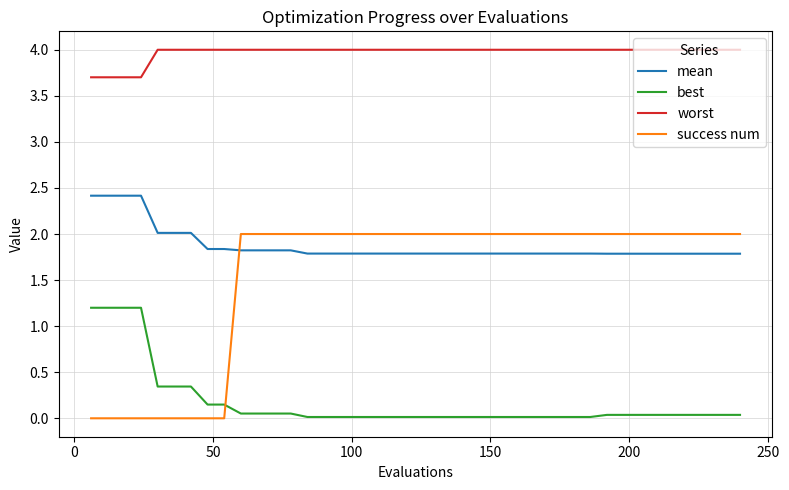

What are all the series names shown in the legend?

mean, best, worst, success num